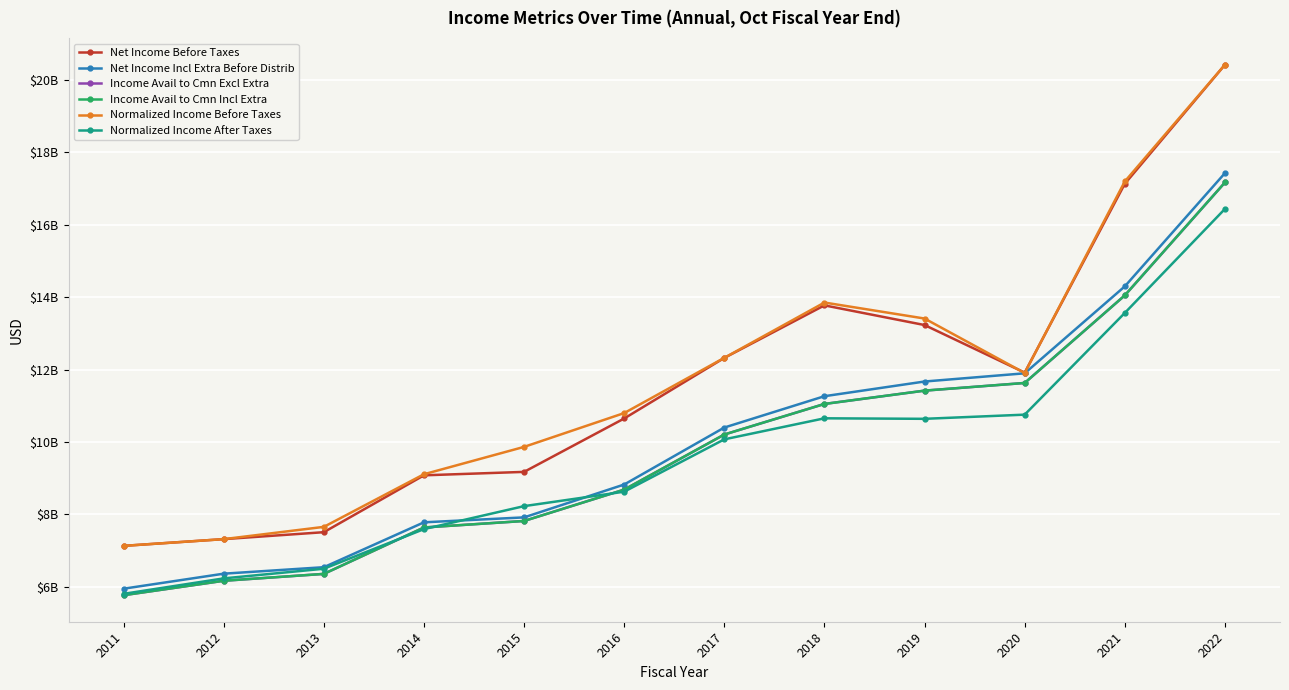

True or false: Income Avail to Cmn Excl Extra has a value of 5096910967 at 2022.

False